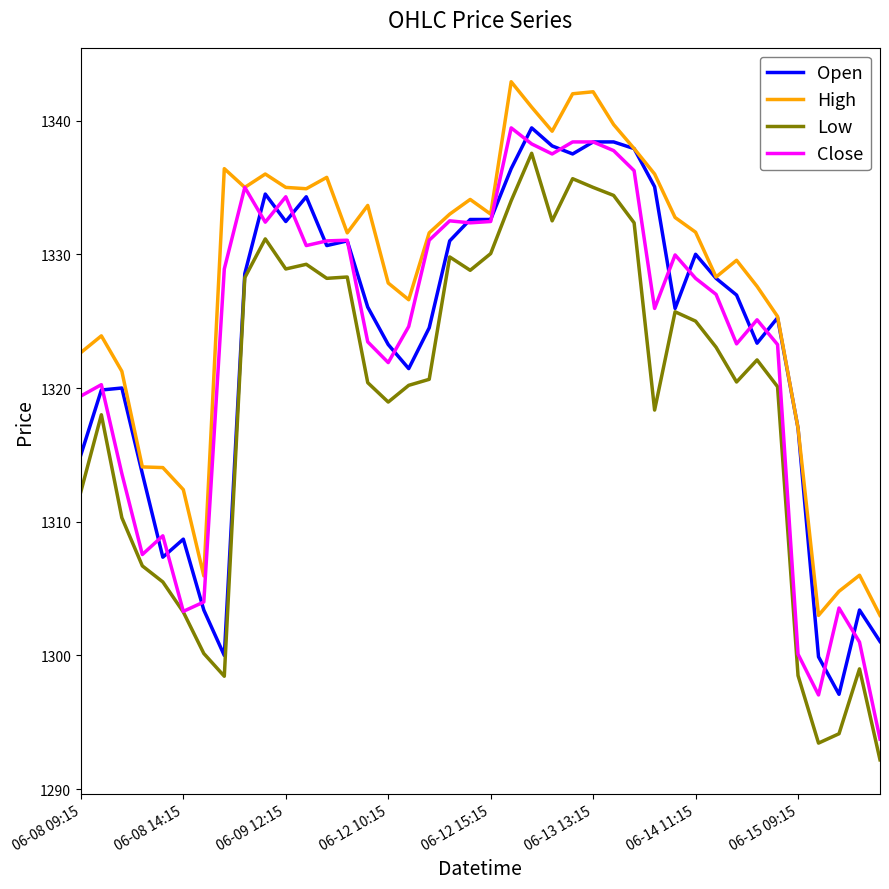

Does the chart display data point markers on the line(s)?

No